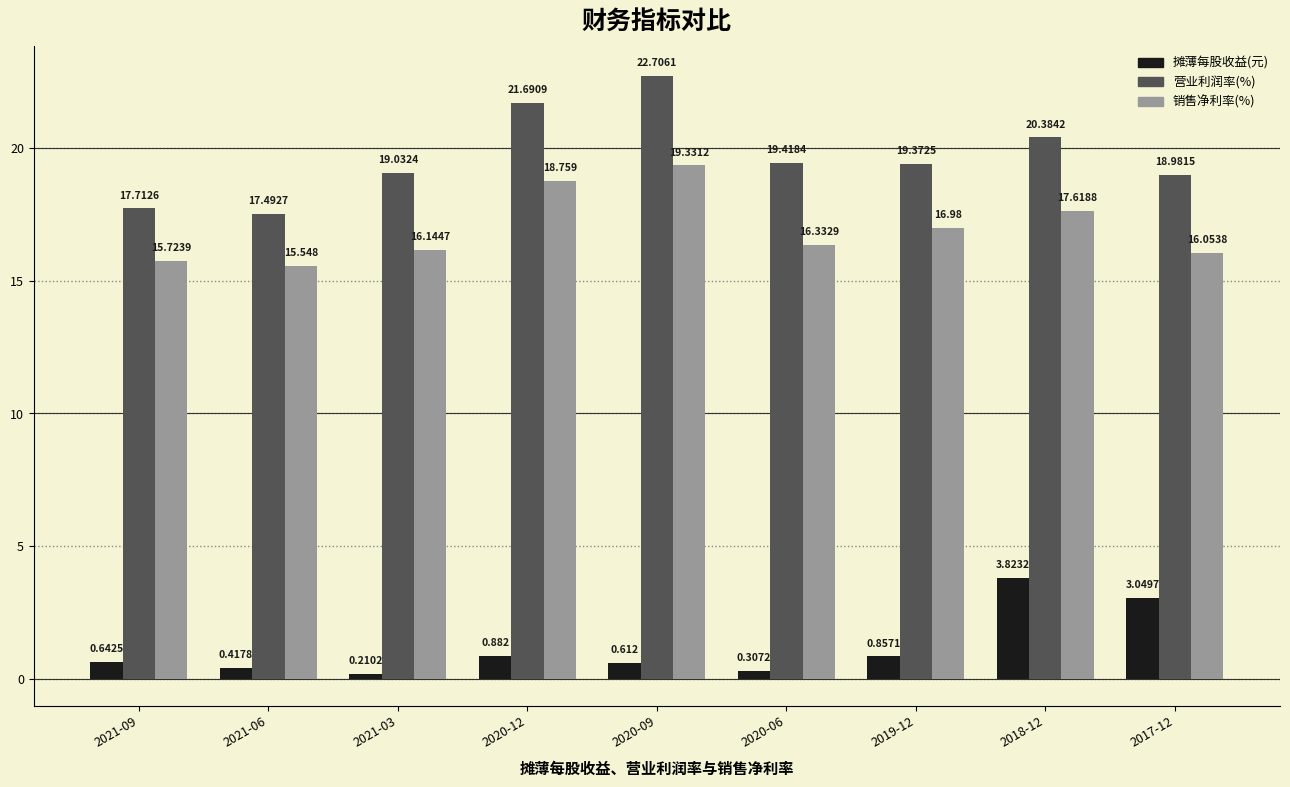

Is the value of 销售净利率(%) at 2017-12 greater than the value of 摊薄每股收益(元) at 2020-09?

Yes